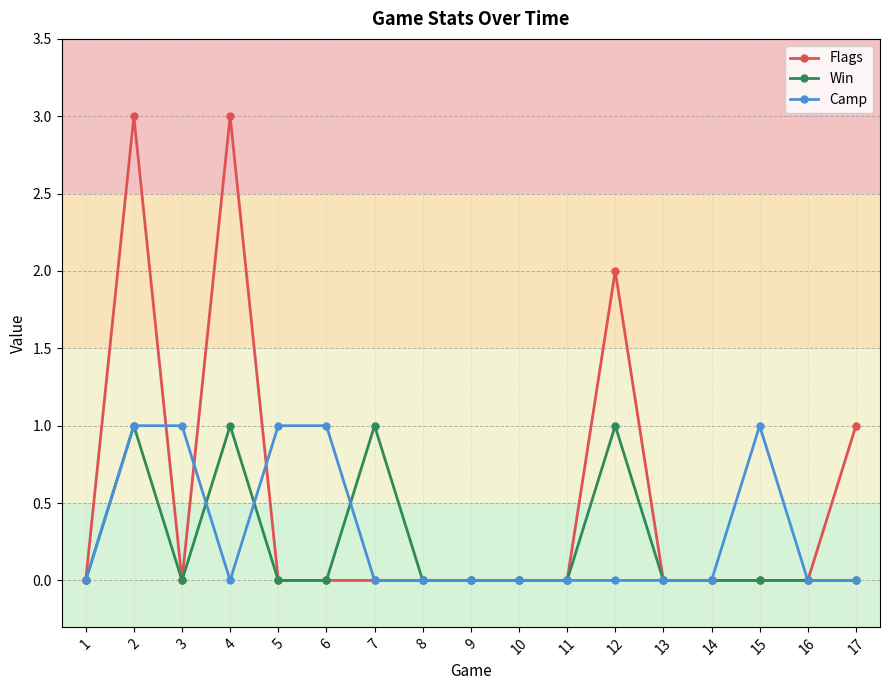

What is the maximum value for Flags?

3